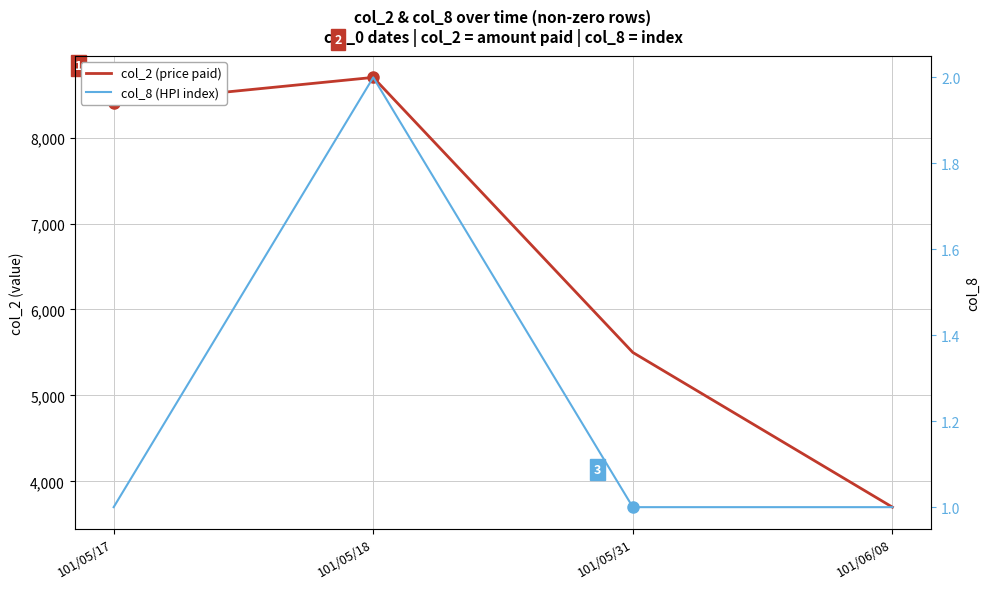

List the series in order of their peak value, lowest first.

col_8 (HPI index), col_2 (price paid)